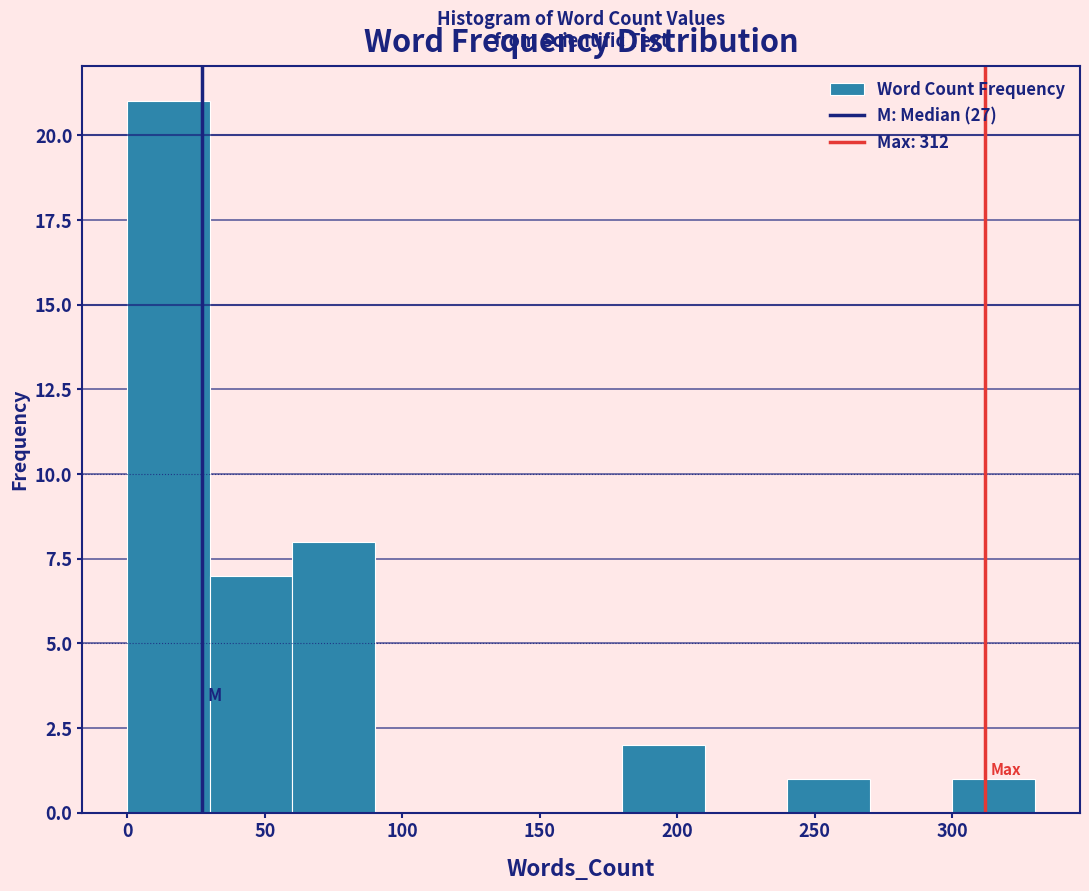

What is the height of the bar covering 60 to 90 on the x-axis? The values are not printed on the chart, so give them approximately, as read against the axis.

8